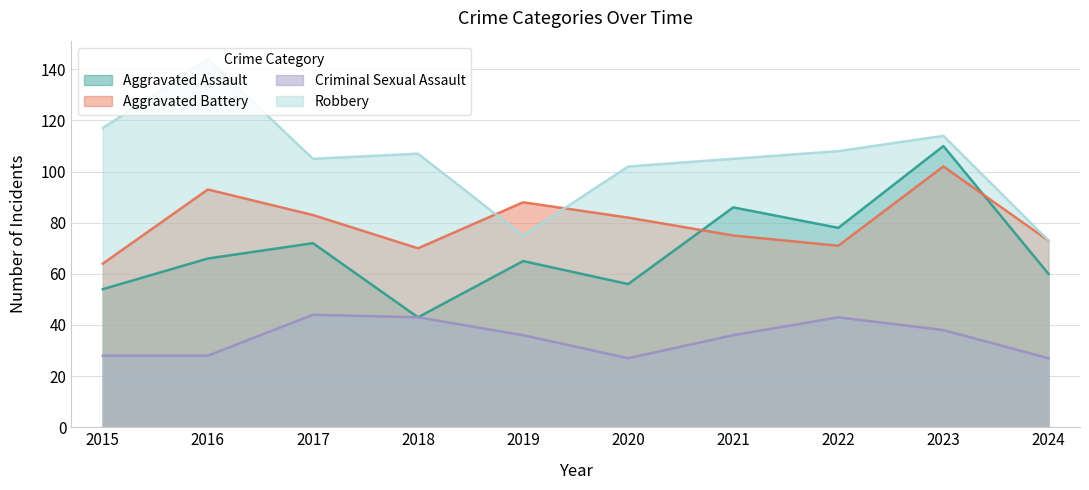

Rank the series by their average value, from highest to lowest.

Robbery, Aggravated Battery, Aggravated Assault, Criminal Sexual Assault